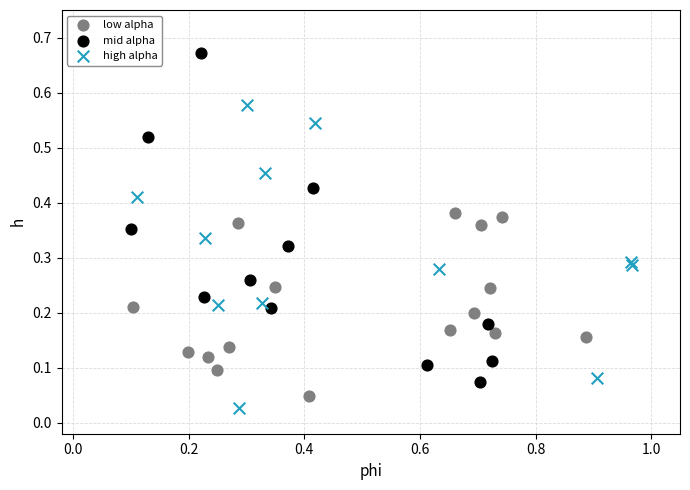

Which series has the largest Y range (max minus min)?

mid alpha